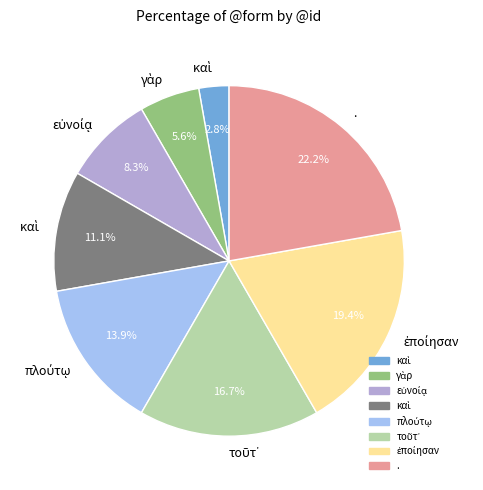

To the nearest percent, what is the difference between the largest and smallest slice percentages?

19%